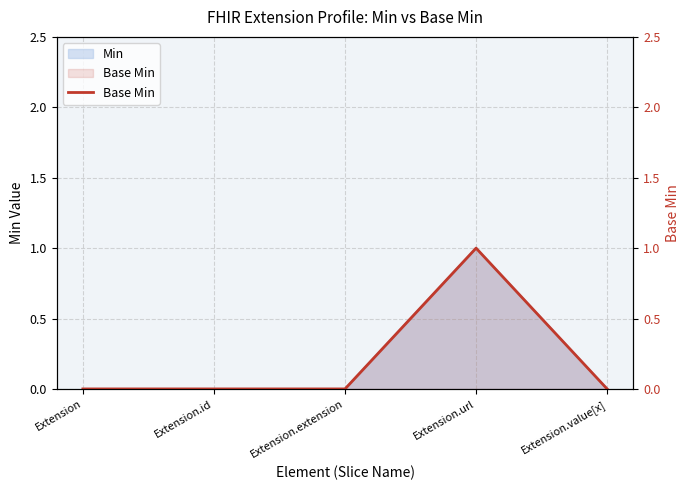

Between Extension and Extension.url, which is larger?

Extension.url